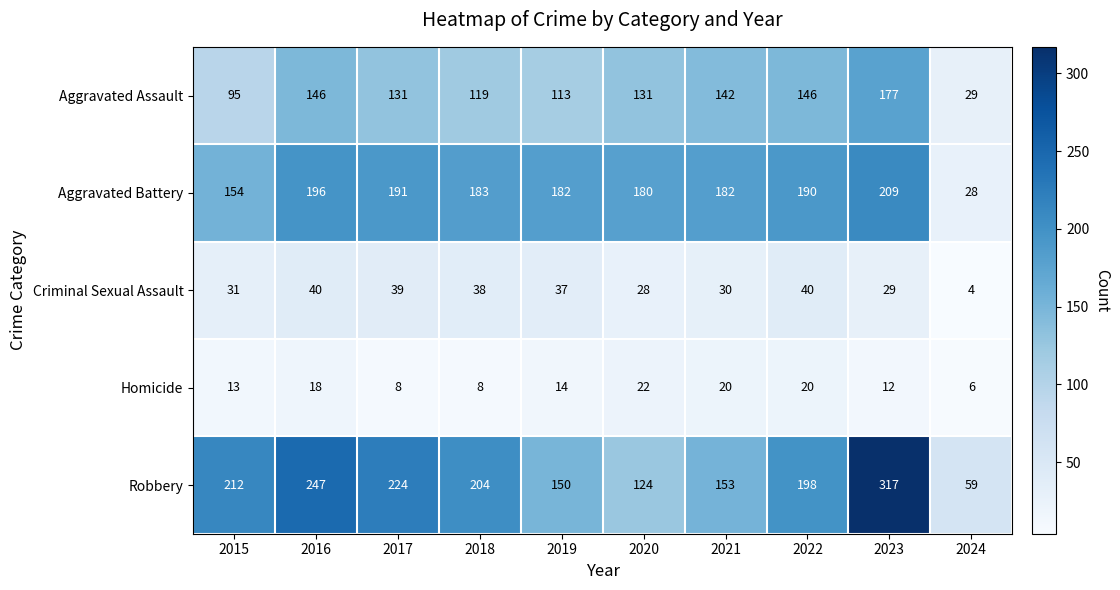

The value of Robbery at 2017 is 401. True or false?

False